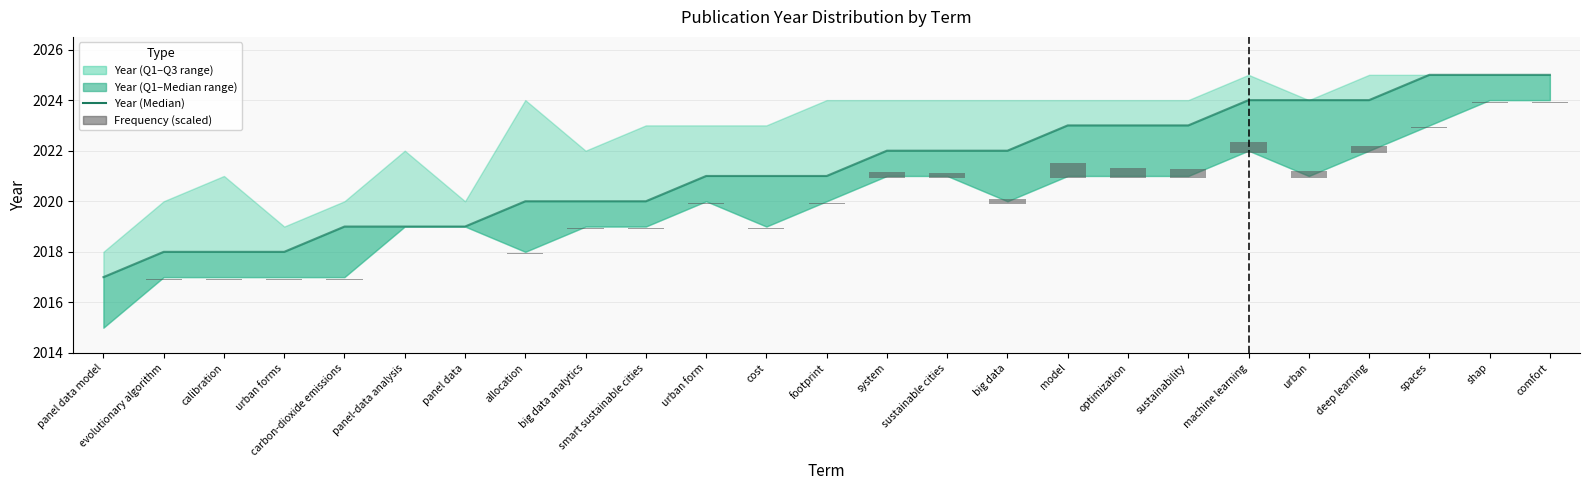

Which series has the largest total across all categories?

Year (Median)